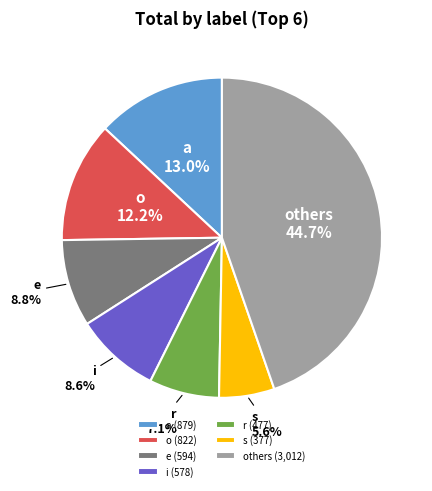

Count the number of slices in the pie.

7